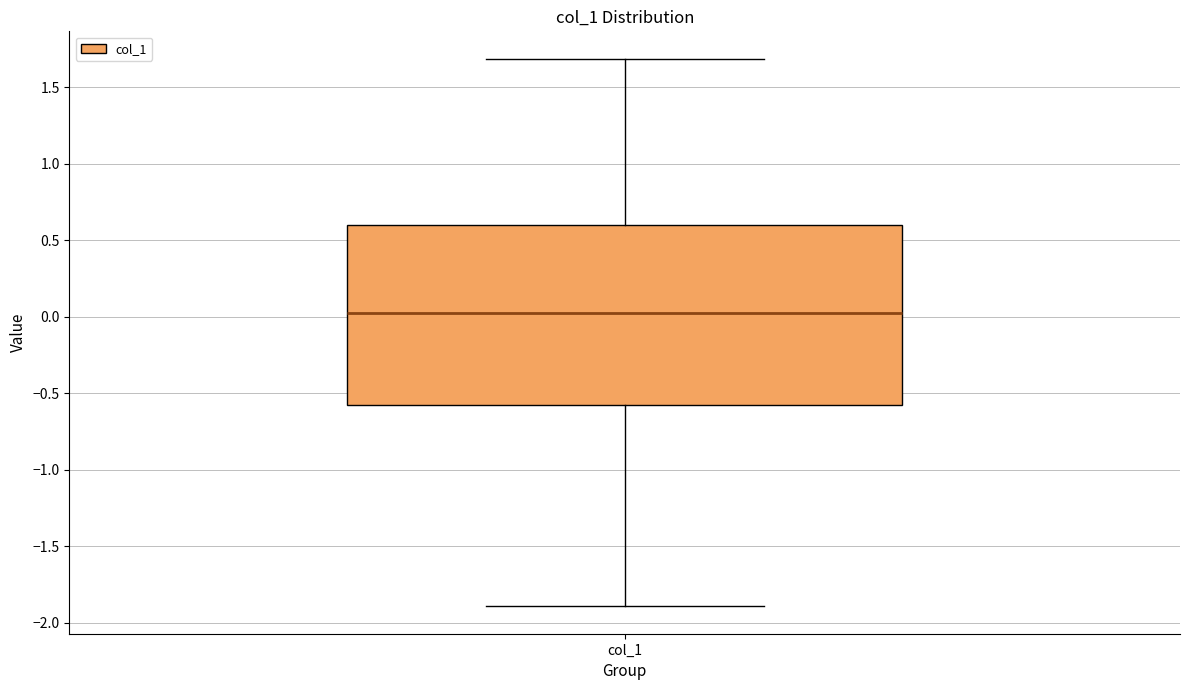

Read this box plot against the y-axis: the position of the median line, the range covered by the box, and the ends of both whiskers. The values are not printed on the chart, so give them approximately, as read against the axis.

median 0.0, box -0.6 to 0.6, whiskers -1.9 to 1.7